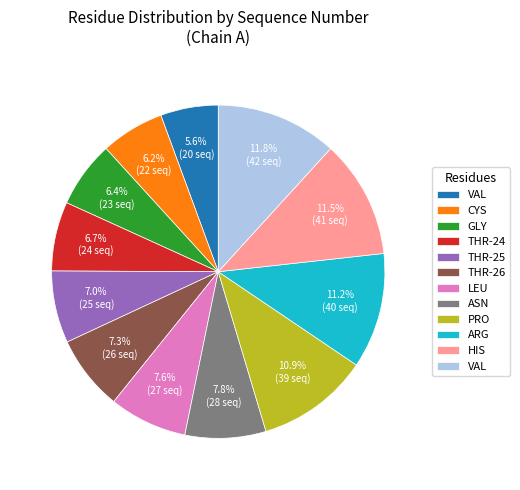

Is there any slice that represents more than half of the pie?

No